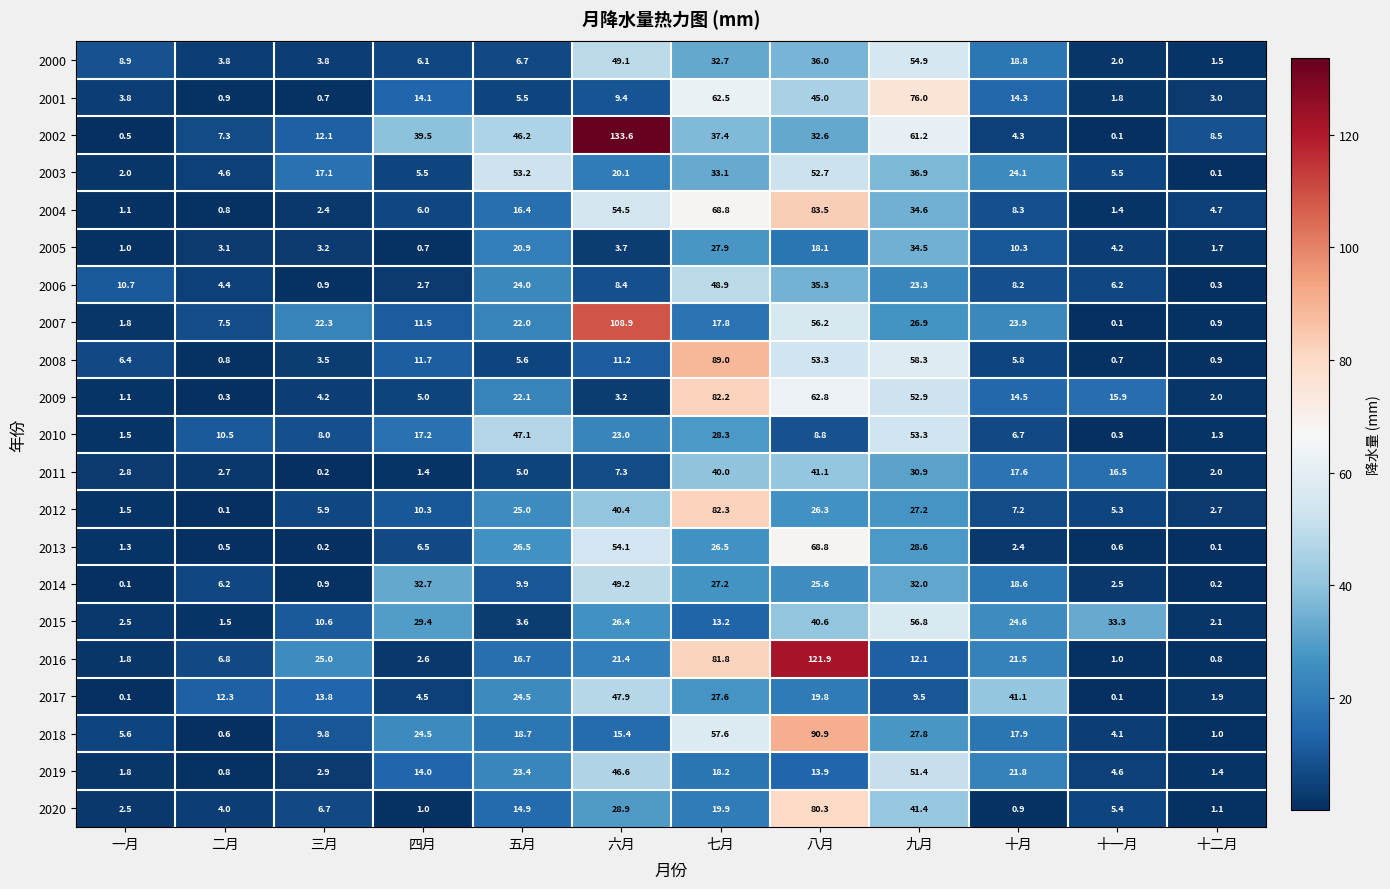

Rank the series by their maximum value, from lowest to highest.

2005, 2011, 2017, 2006, 2014, 2019, 2003, 2010, 2000, 2015, 2013, 2001, 2020, 2009, 2012, 2004, 2008, 2018, 2007, 2016, 2002